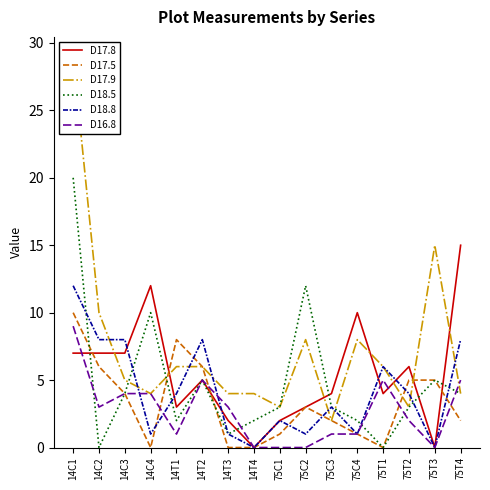

What is the label of the 8th point from the right?

75C1